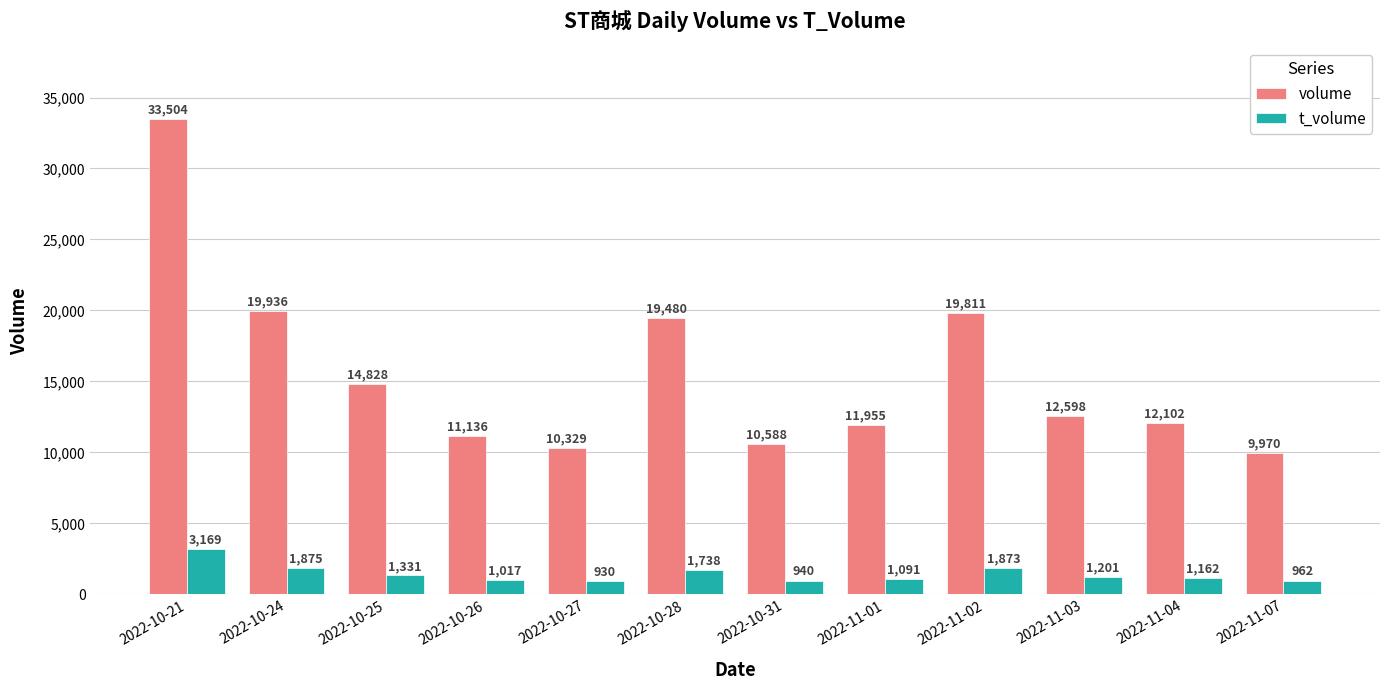

Which category has the highest value in the volume series?

2022-10-21